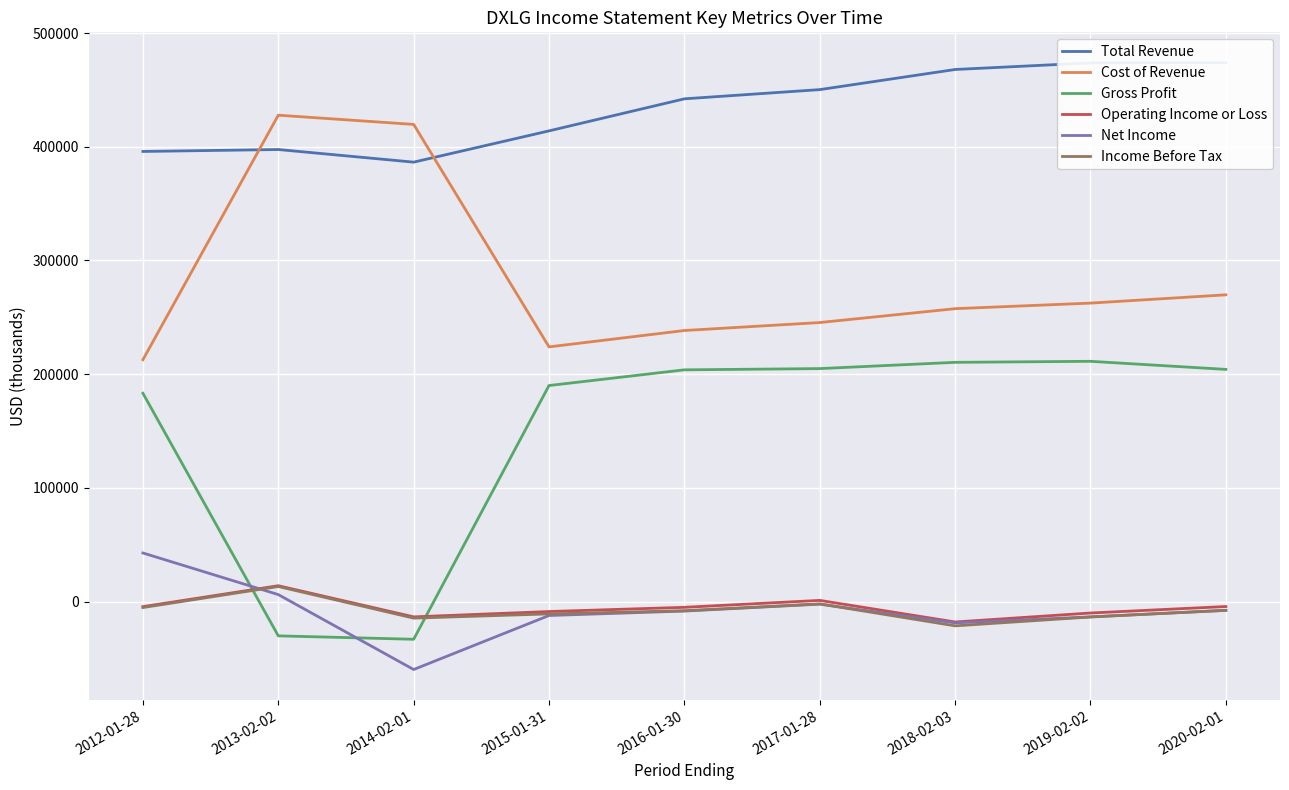

List the series in order of their peak value, lowest first.

Income Before Tax, Operating Income or Loss, Net Income, Gross Profit, Cost of Revenue, Total Revenue